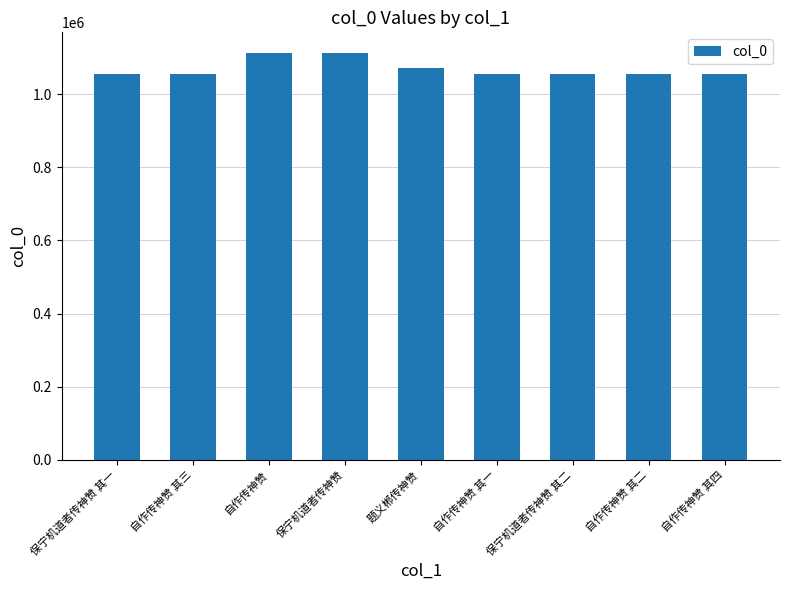

Between 保宁机道者传神赞 and 自作传神赞 其四, which is larger?

保宁机道者传神赞